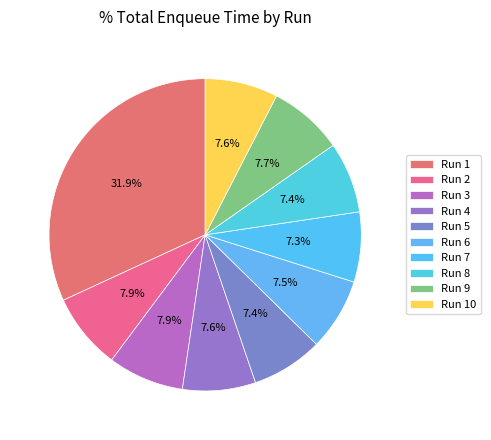

Rank the categories by value from highest to lowest.

Run 1, Run 2, Run 3, Run 9, Run 4, Run 10, Run 6, Run 5, Run 8, Run 7